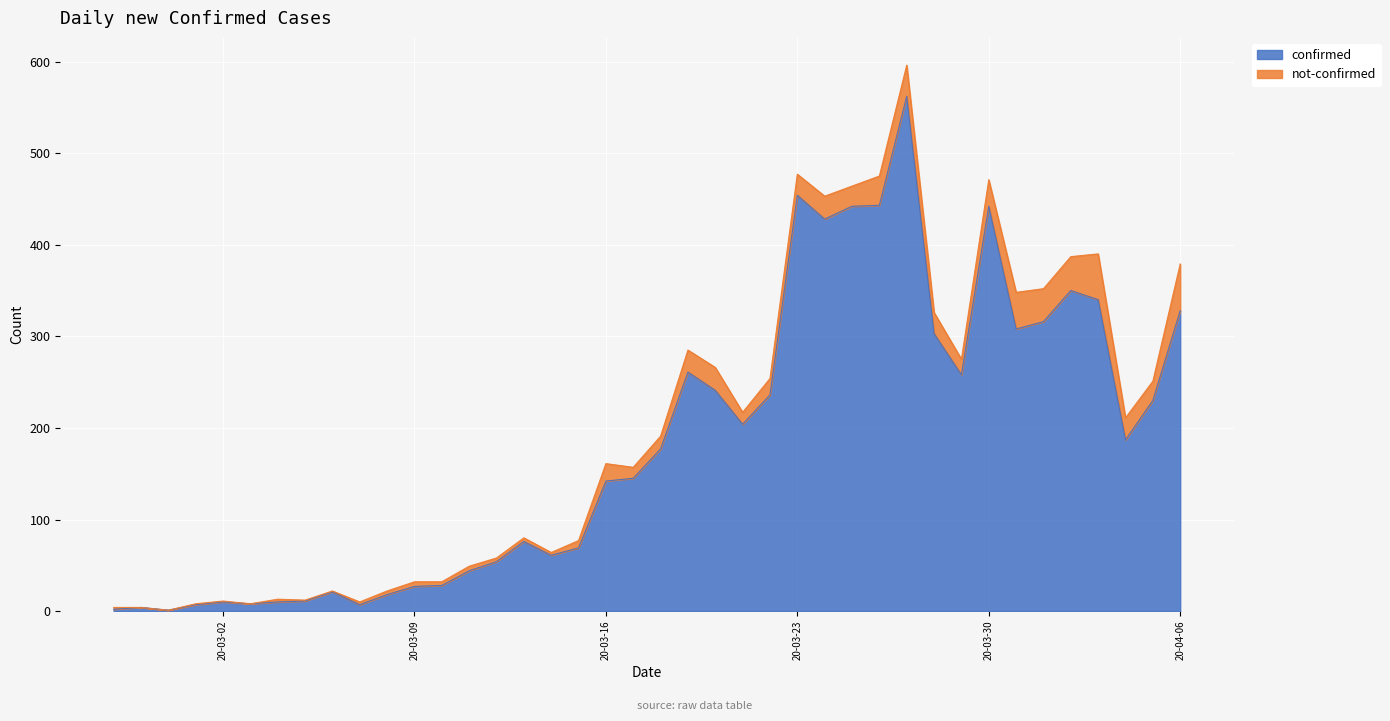

Read the value at 2020-03-11.

44